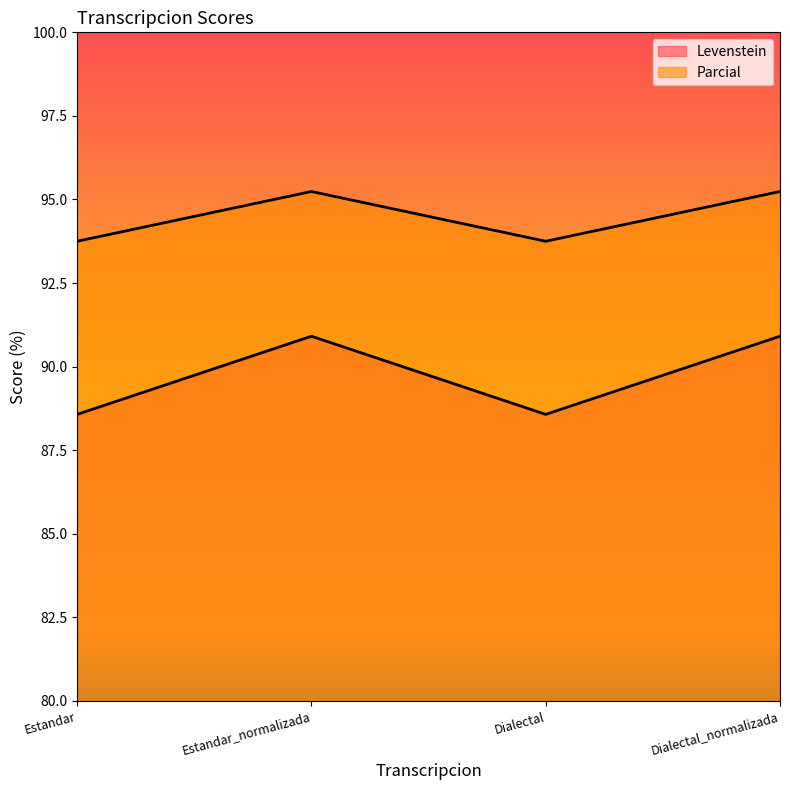

Which category has the lowest value across all series?

Estandar